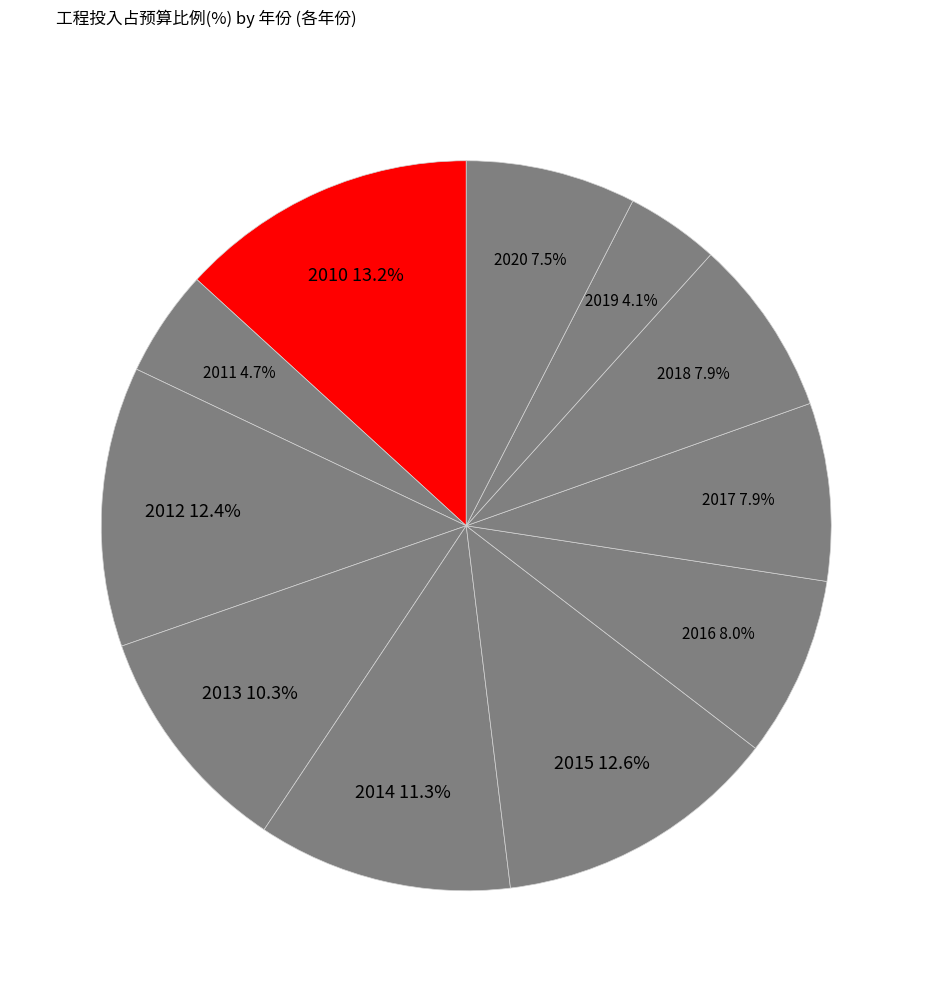

Is there any slice that represents more than half of the pie?

No